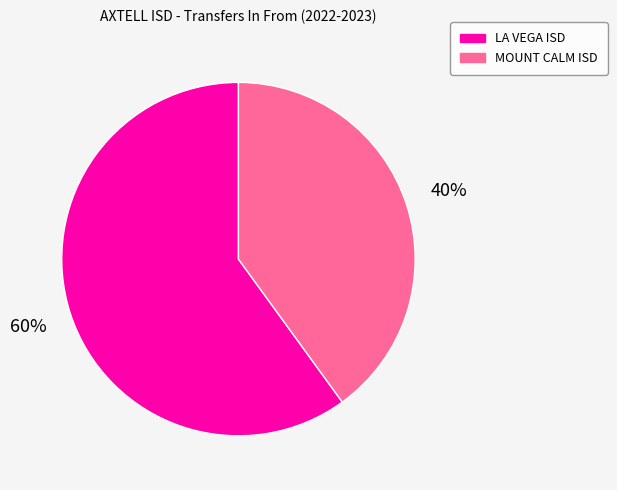

What is the largest slice in the pie chart?

LA VEGA ISD